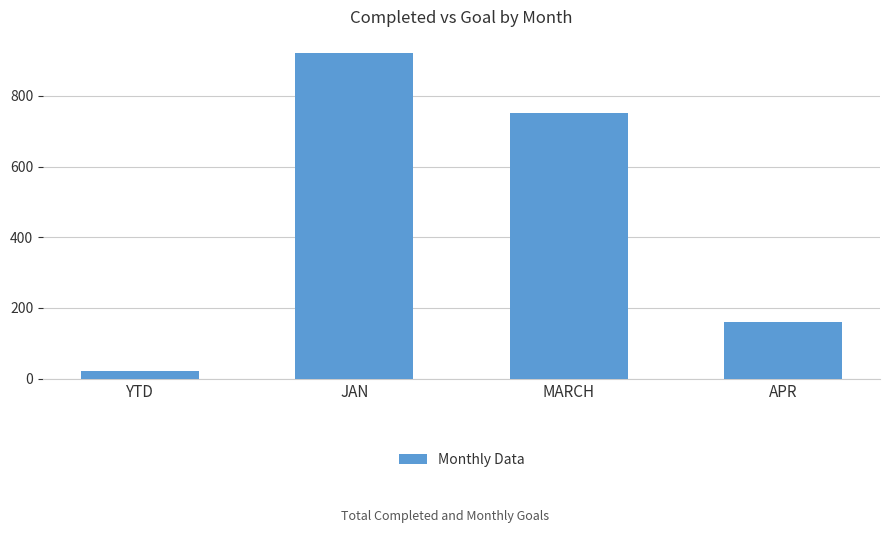

Count the number of data series in this chart.

1